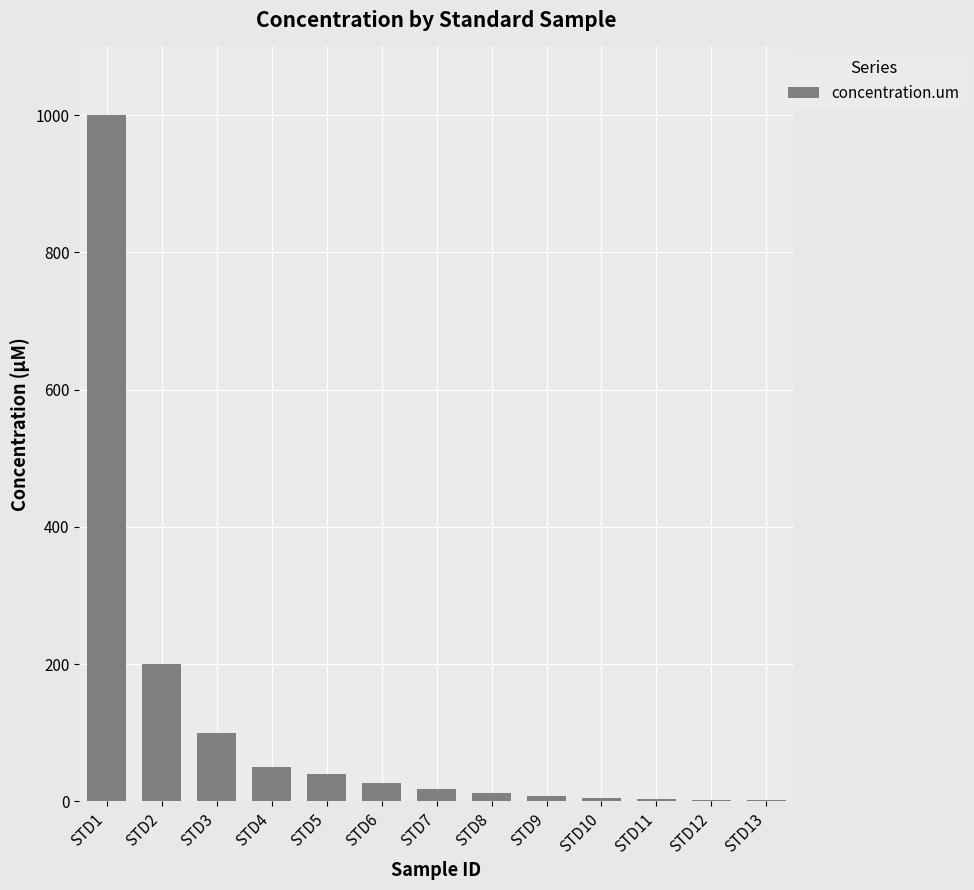

Count the number of categories in the chart.

13